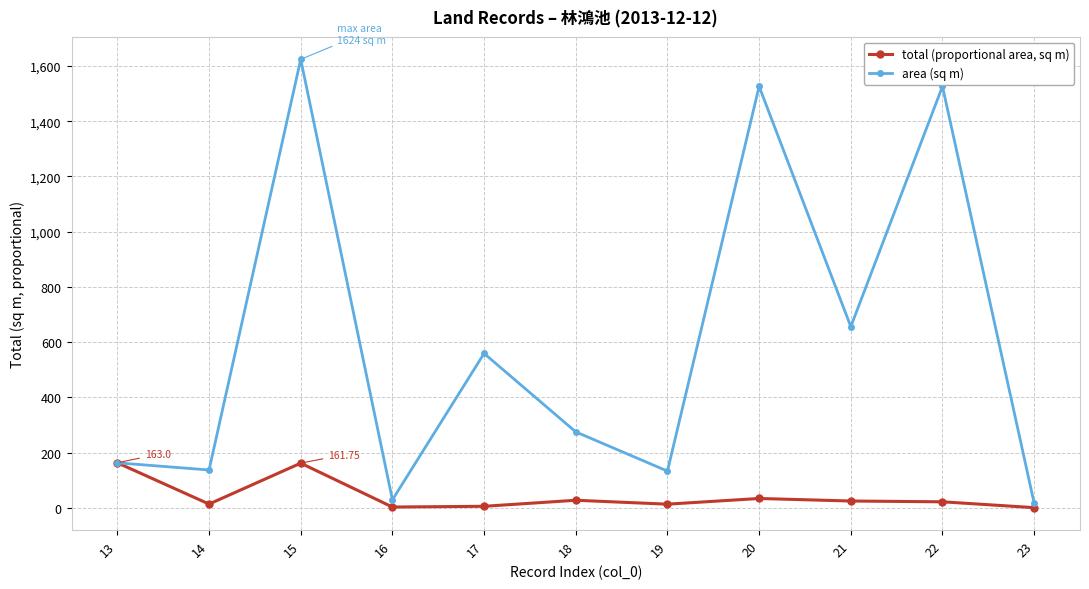

What is the value of the total (proportional area, sq m) point at the 9th from the left?

24.7